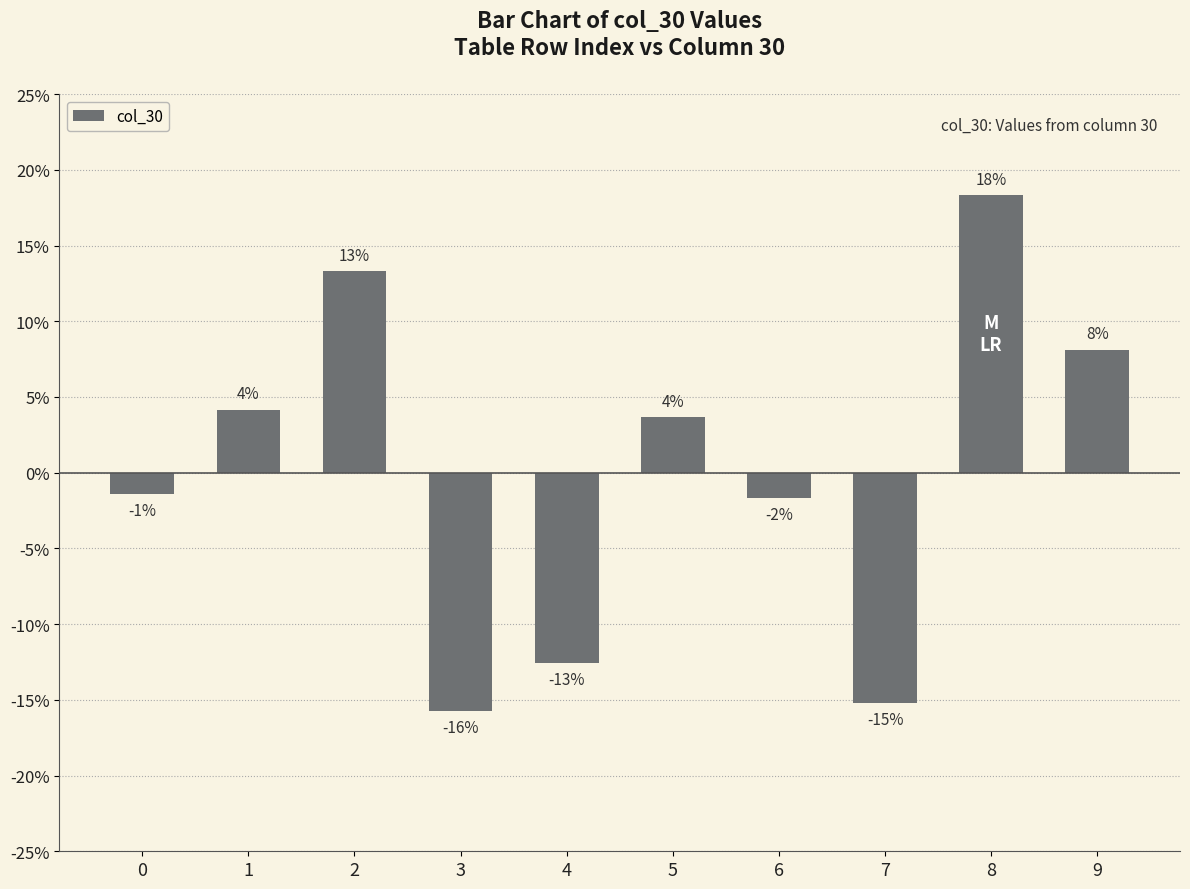

At which label does the data first exceed 0?

1